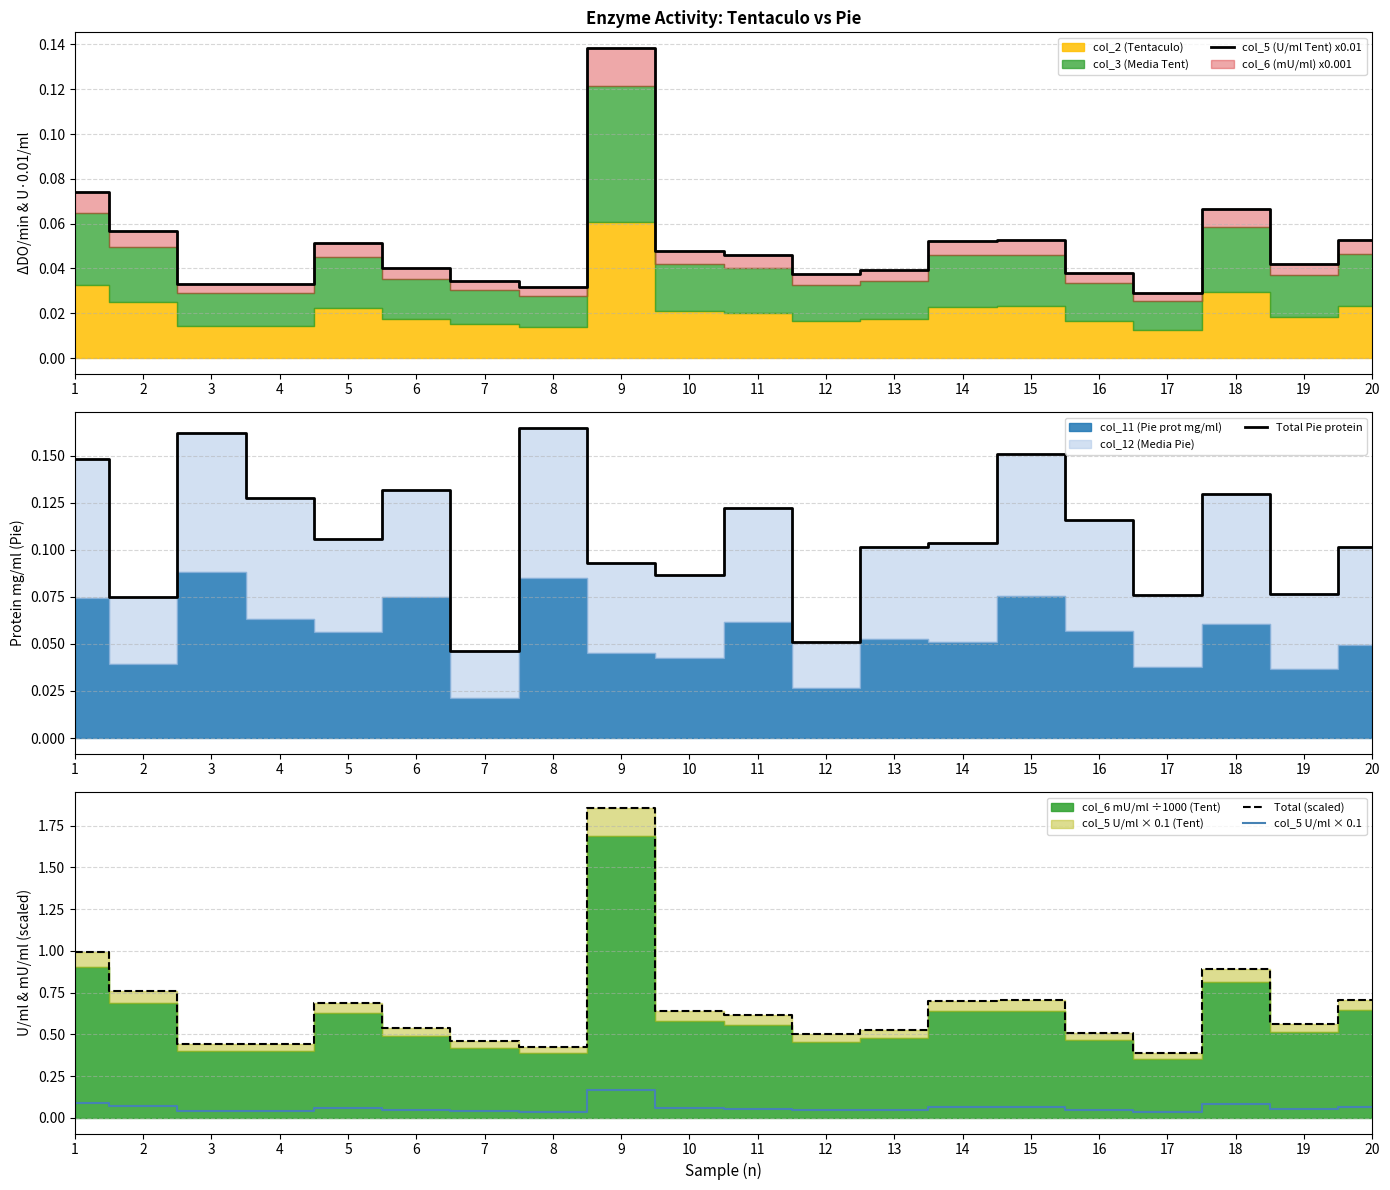

What is the highest value of the col_5 U/ml × 0.1 series?

0.2